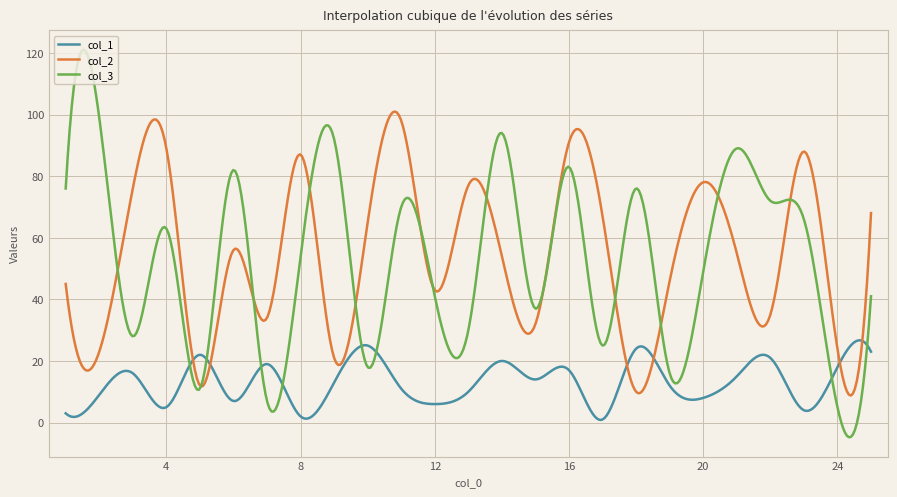

What is the greatest value displayed?

121.1